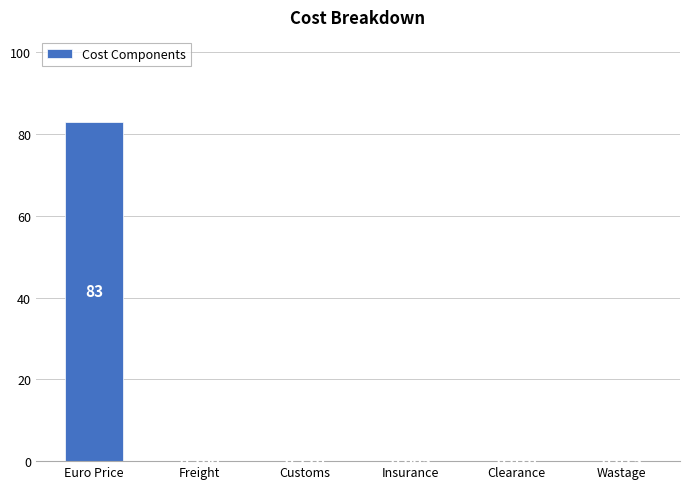

What is the greatest value displayed?

83.0